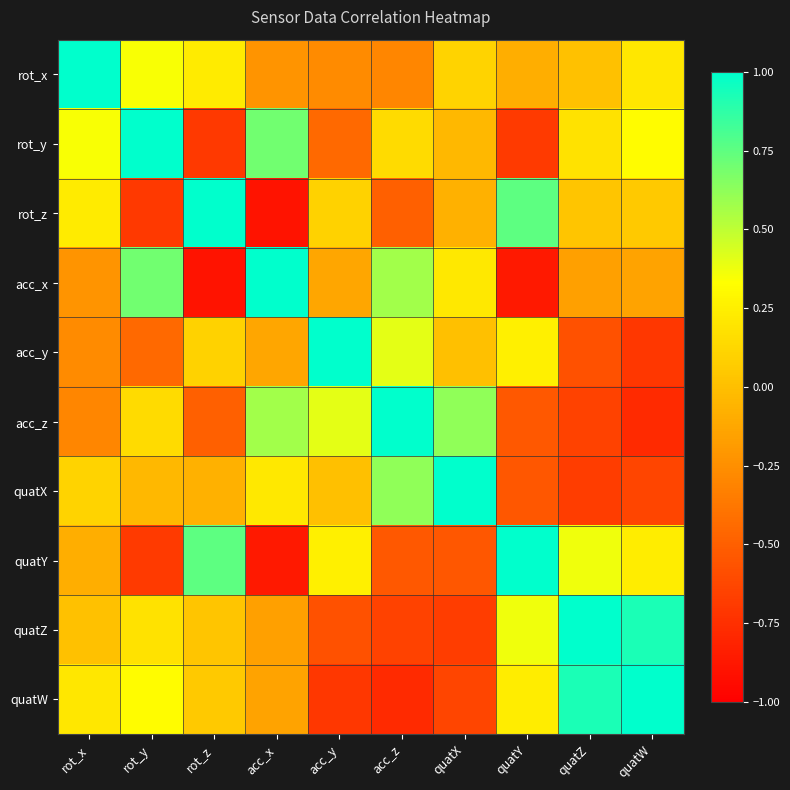

How many data points does each series have?

10